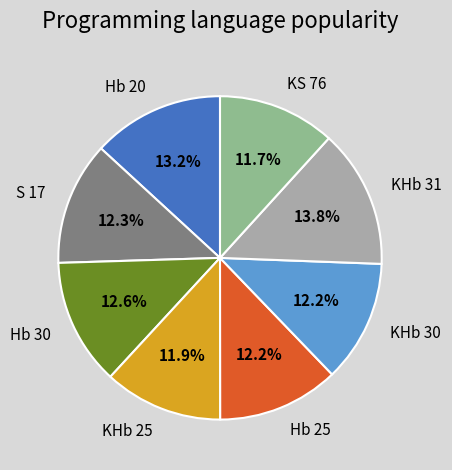

How much of the chart is everything except Hb 20?

86.8%